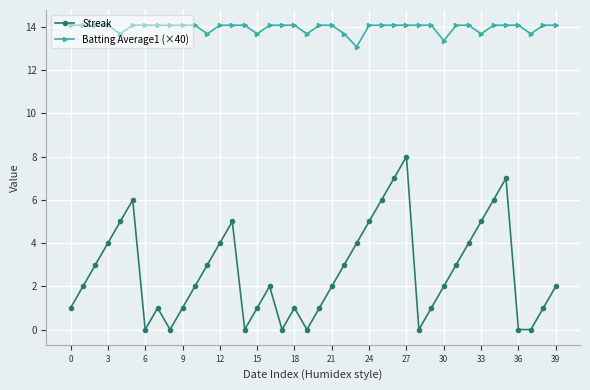

What is the difference between the maximum and minimum values in the Batting Average1 (×40) series?

1.0